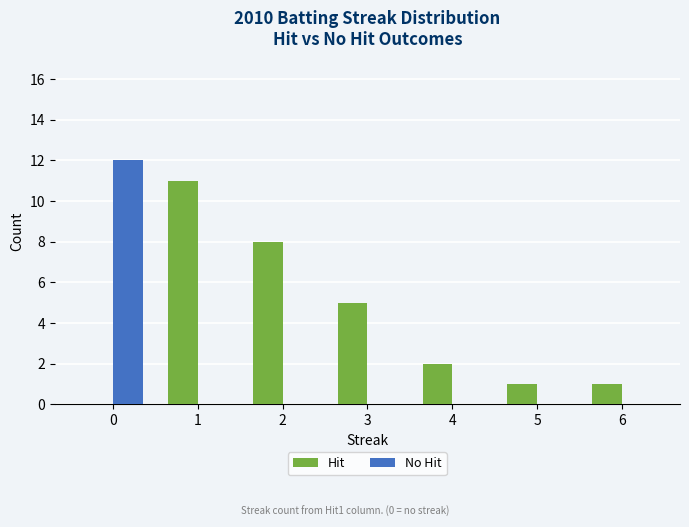

What is the highest value of the No Hit series?

12